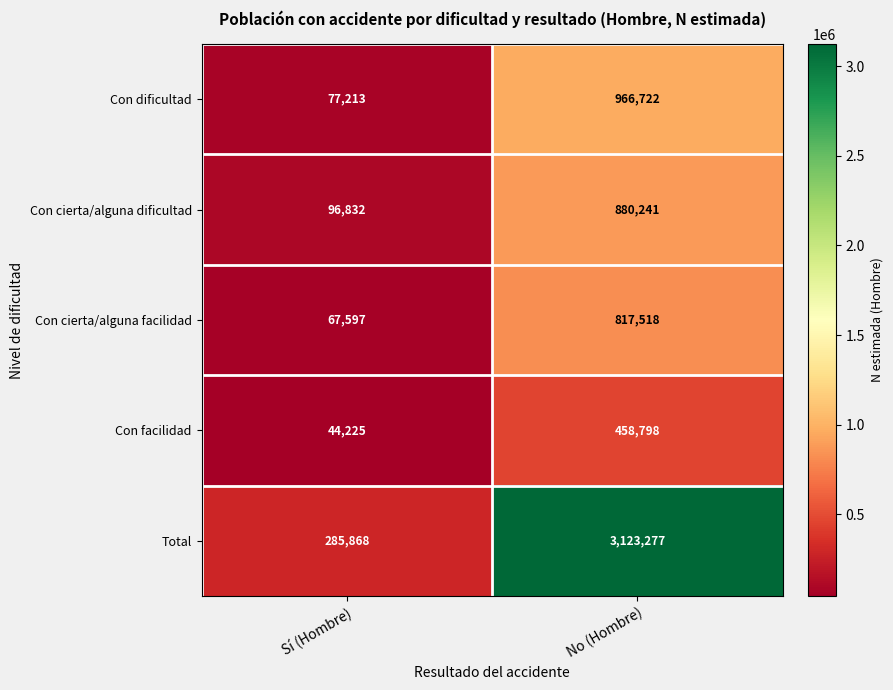

Is it true that Con cierta/alguna dificultad equals 880241 at No (Hombre)?

True